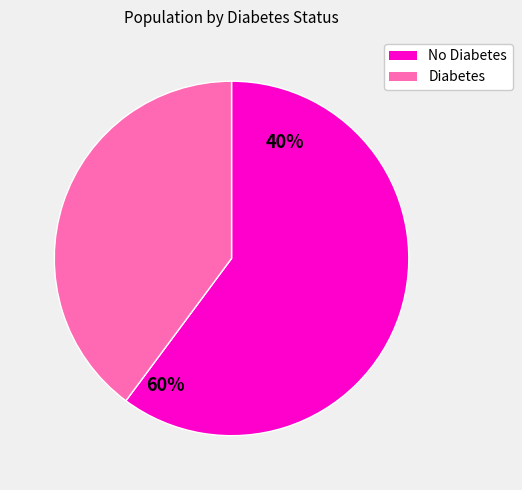

Rank the categories by value from lowest to highest.

Diabetes, No Diabetes